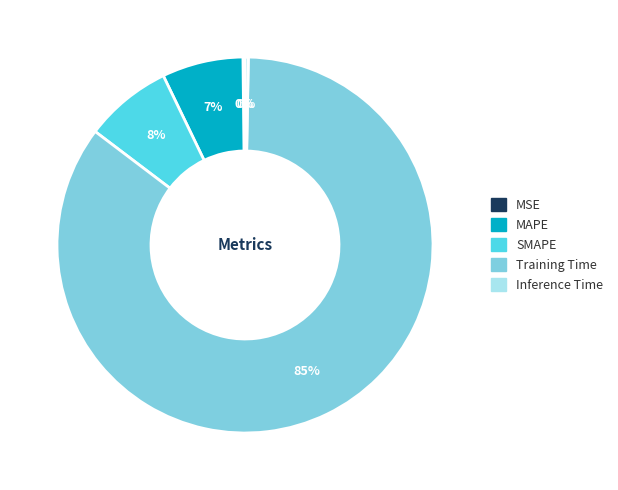

The Inference Time slice represents 0% of the pie. True or false?

True